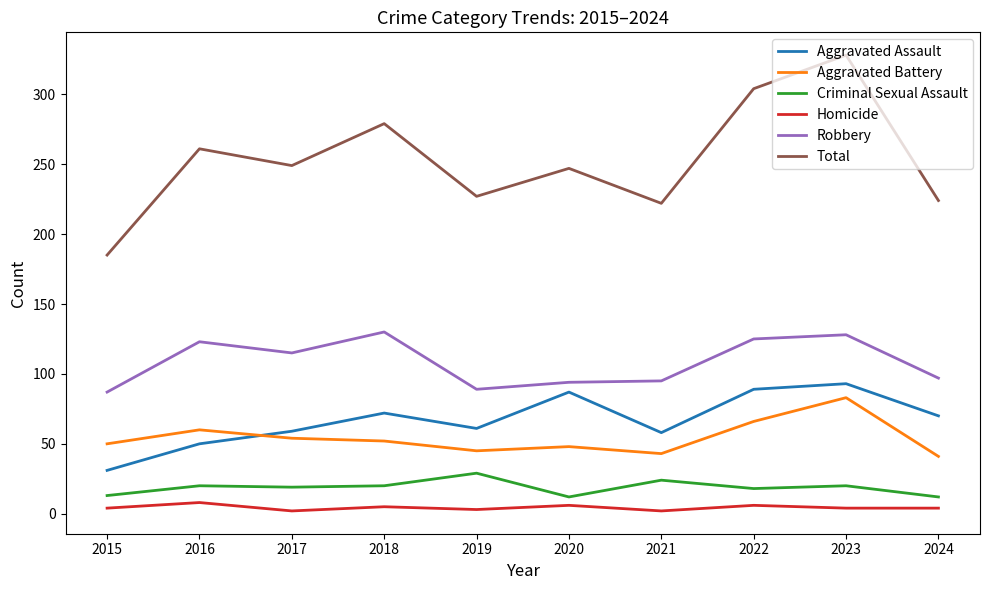

Is the value of Homicide at 2023 greater than the value of Robbery at 2023?

No